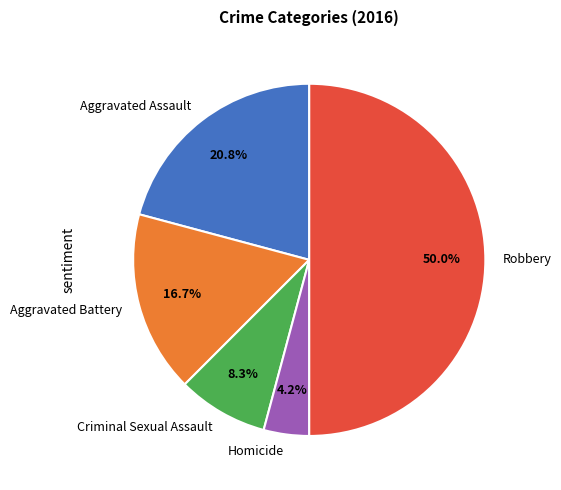

Does Criminal Sexual Assault represent more than half of the total?

No